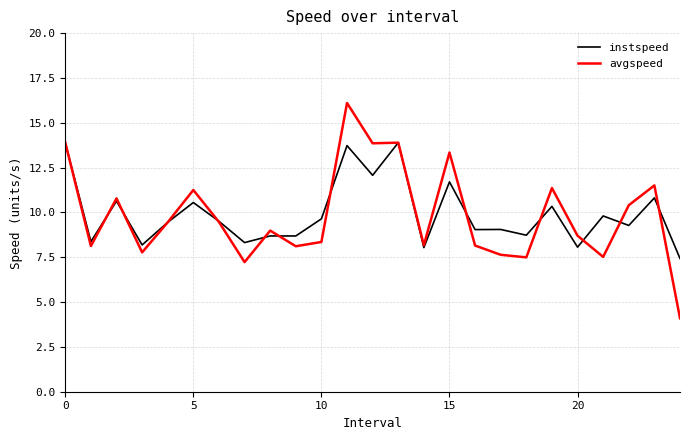

True or false: instspeed has more than 2 points higher than both neighbors.

True